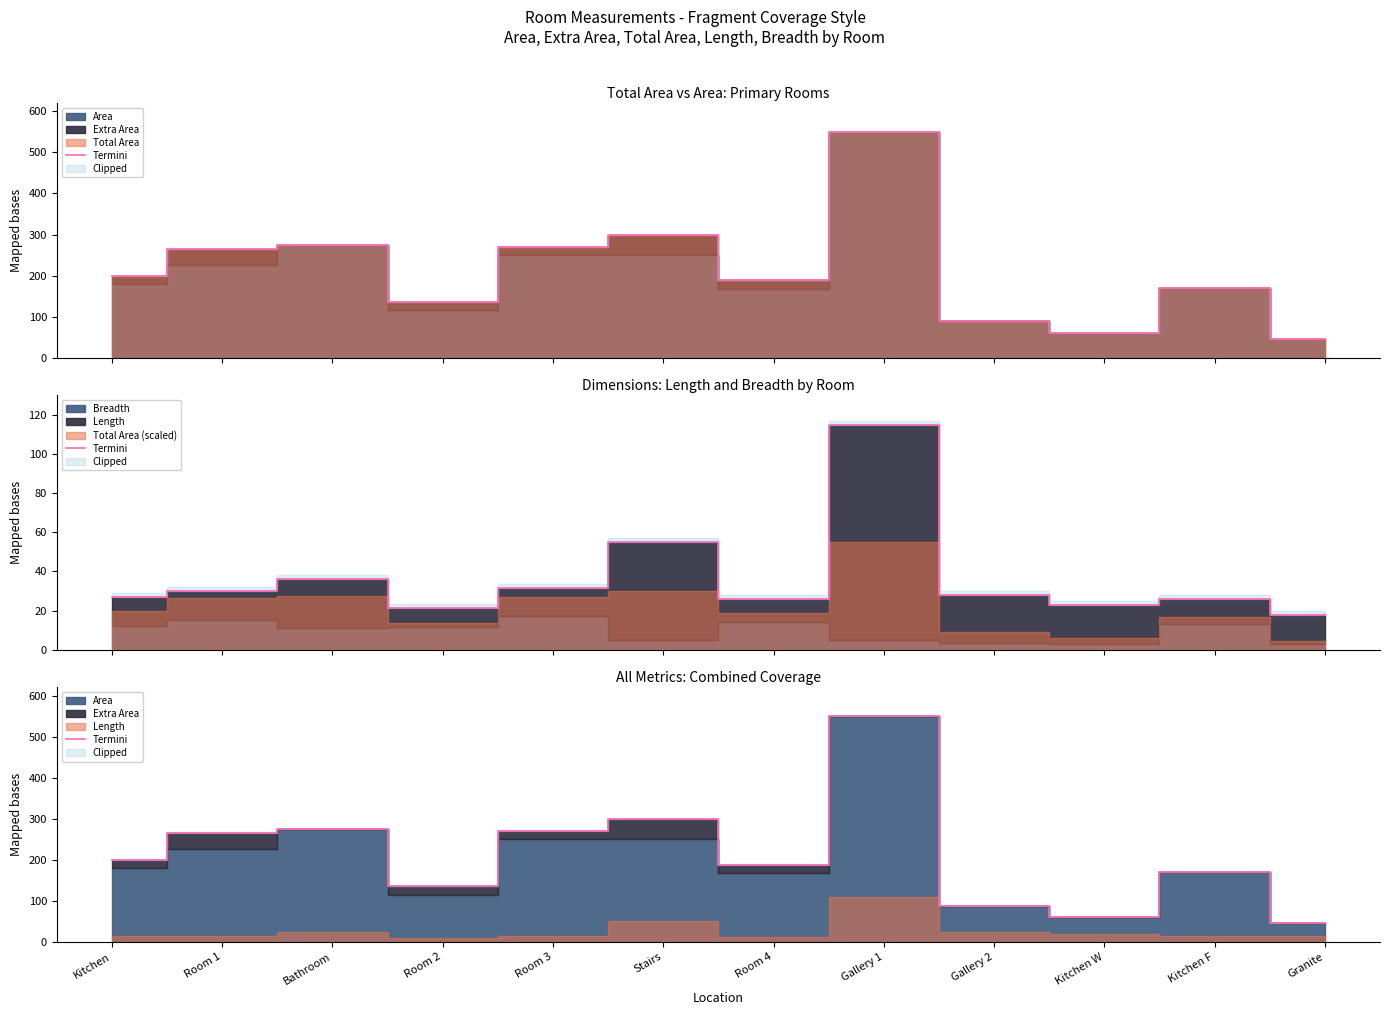

What is the approximate value at Bathroom?

275.0